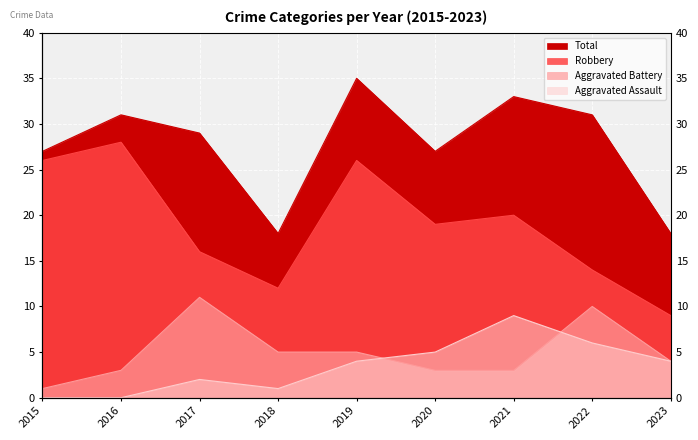

What is the sum of all Aggravated Battery values?

45